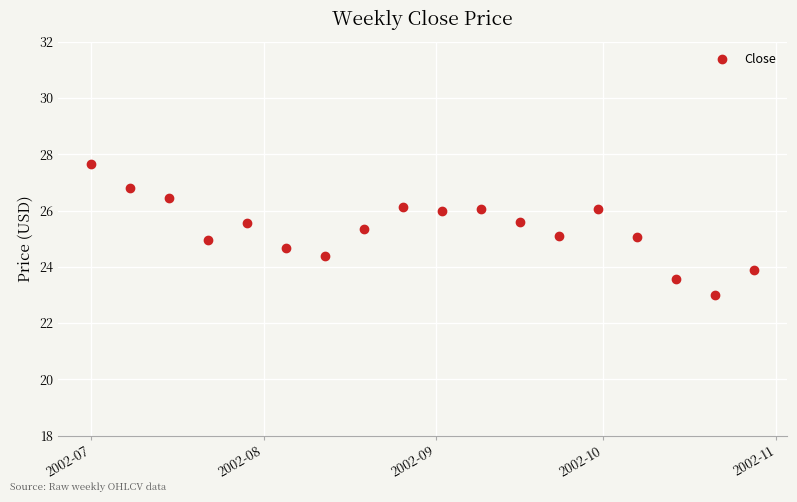

True or false: there are more than 1 points higher than both neighbors.

True